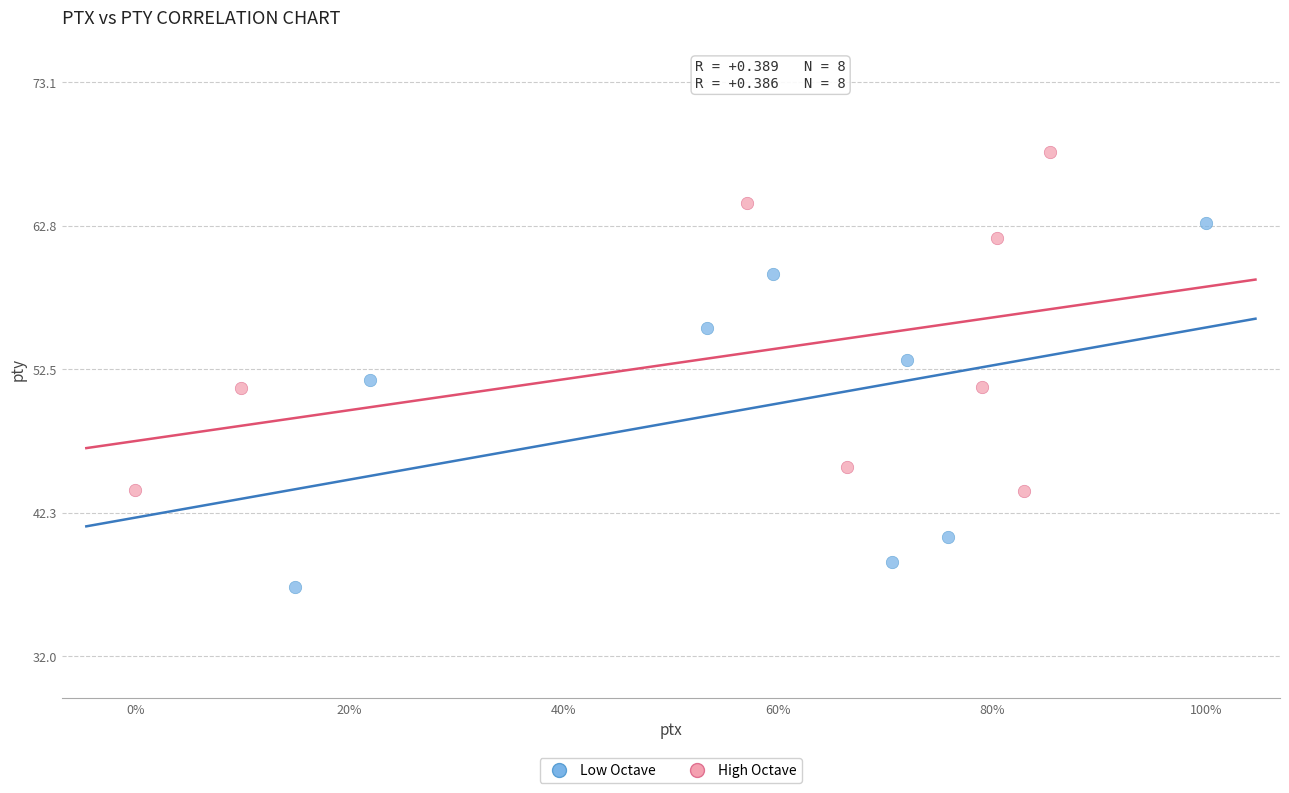

Which series reaches the minimum Y coordinate?

Low Octave